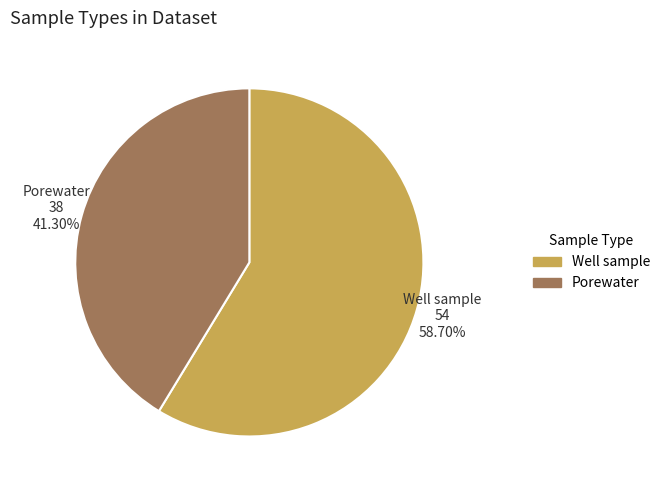

To the nearest percent, what is the average slice percentage?

50%